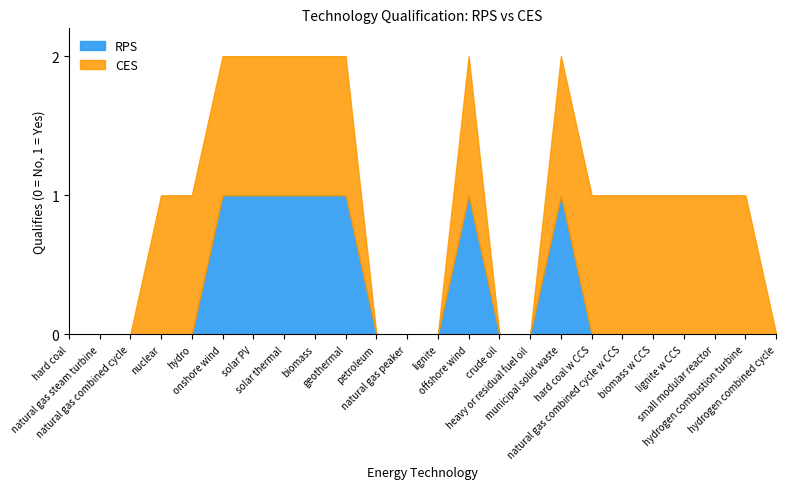

What is the difference between the second highest and second lowest values in the CES series?

1